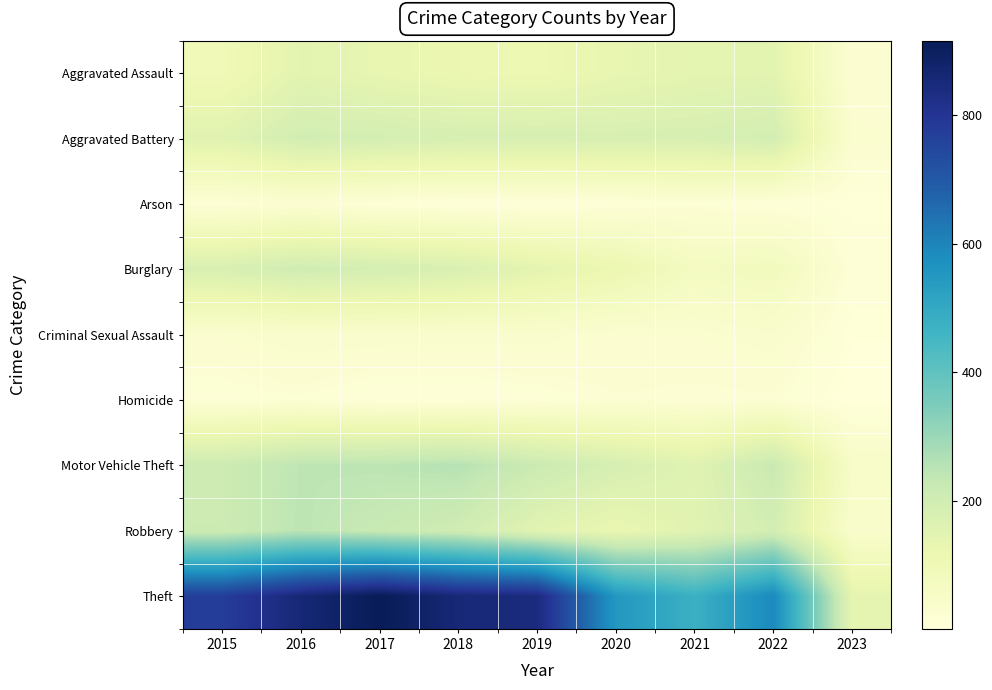

Which series has the largest total across all categories?

Theft